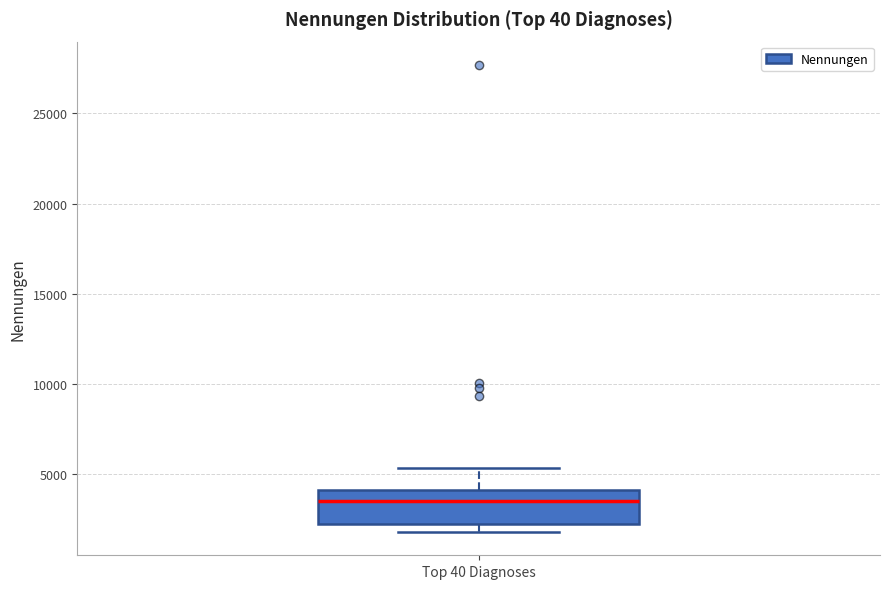

Read this box plot against the y-axis: the position of the median line, the range covered by the box, and the ends of both whiskers. The values are not printed on the chart, so give them approximately, as read against the axis.

median 3500, box 2000 to 4000, whiskers 2000 (just below the box's lower edge) to 5500